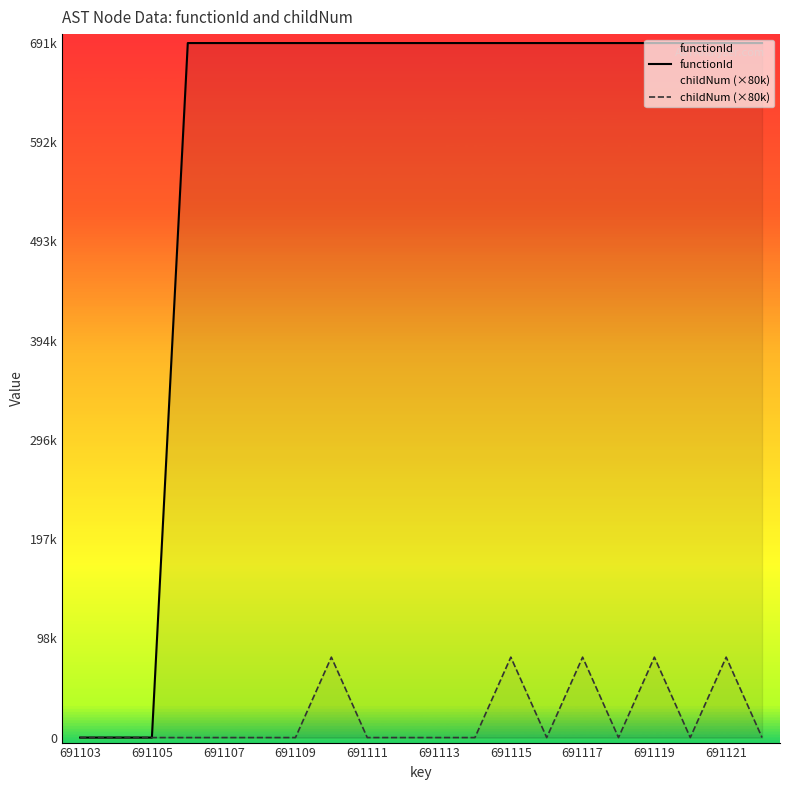

Which label corresponds to the largest value in the chart?

691109